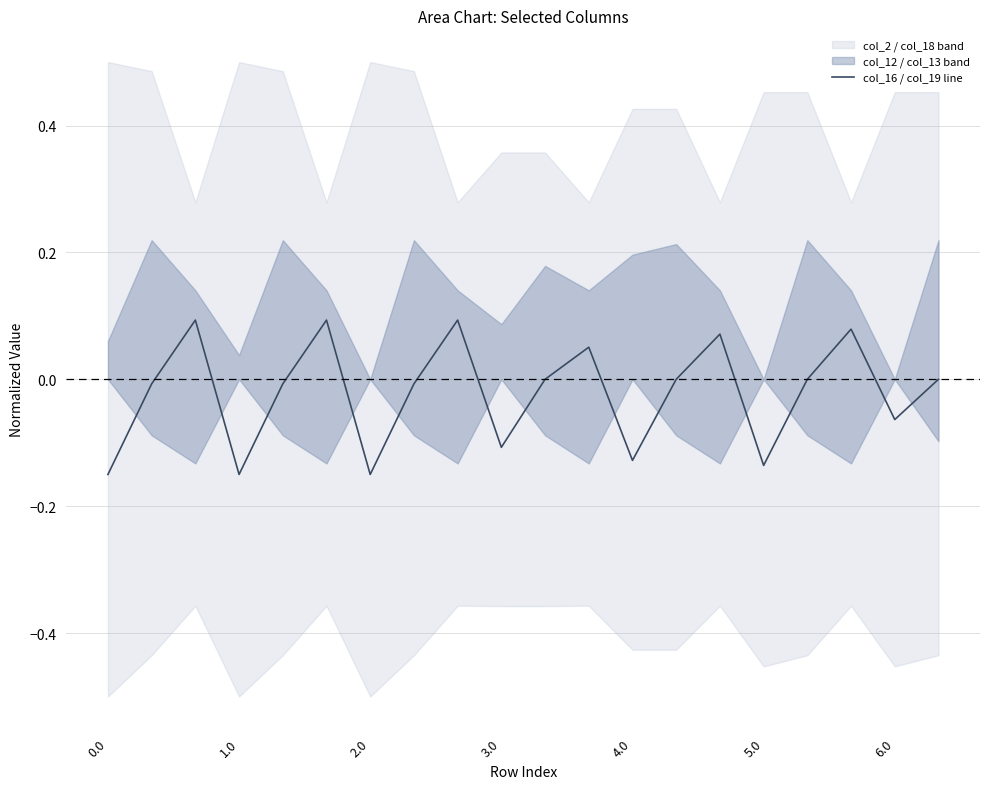

Reading right to left, transcribe all the data shown in this chart.

0.0	-0.1	0.1	0.0	-0.1	0.1	0.0	-0.1	0.1	0.0	-0.1	0.1	-0.0	-0.1	0.1	-0.0	-0.1	0.1	-0.0	-0.1